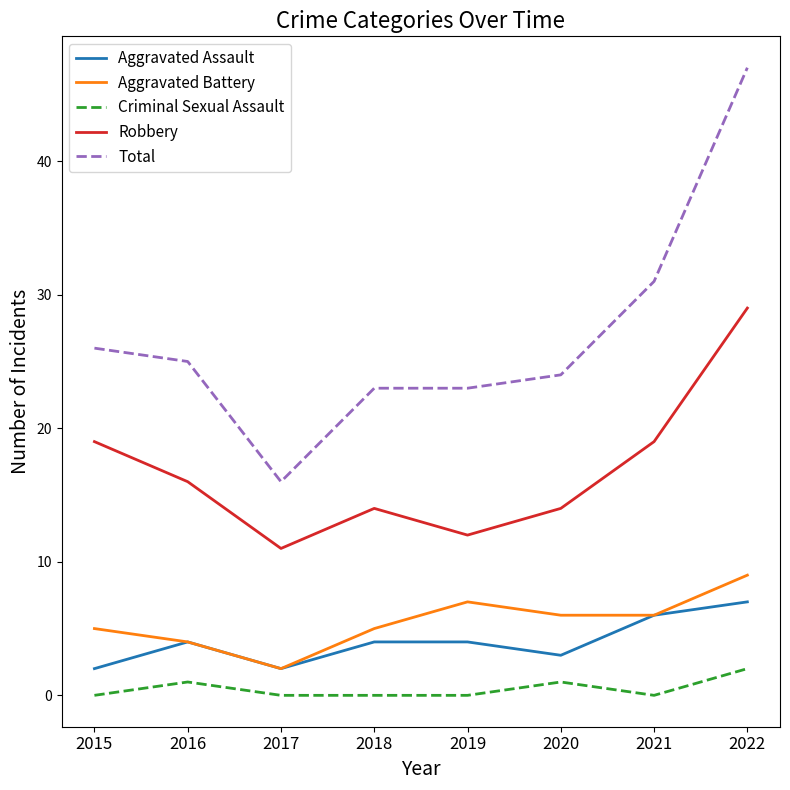

Reading left to right, transcribe all the data shown in this chart.

Aggravated Assault: 2	4	2	4	4	3	6	7
Aggravated Battery: 5	4	2	5	7	6	6	9
Criminal Sexual Assault: 0	1	0	0	0	1	0	2
Robbery: 19	16	11	14	12	14	19	29
Total: 26	25	16	23	23	24	31	47